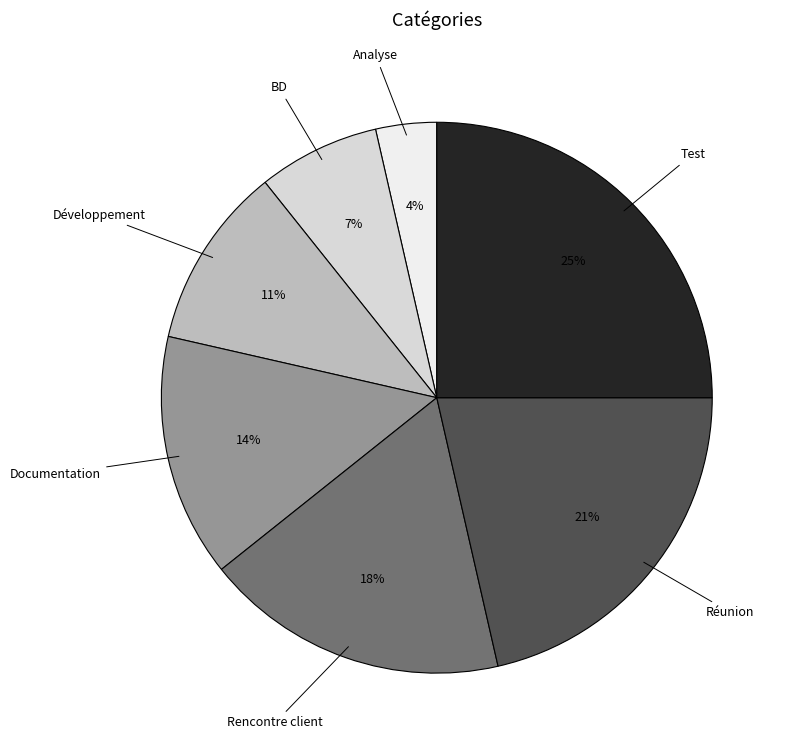

What is the smallest slice in the pie chart?

Analyse